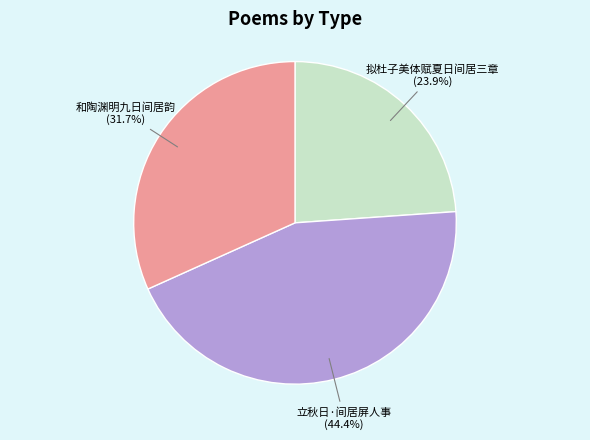

What is the smallest slice in the pie chart?

拟杜子美体赋夏日间居三章